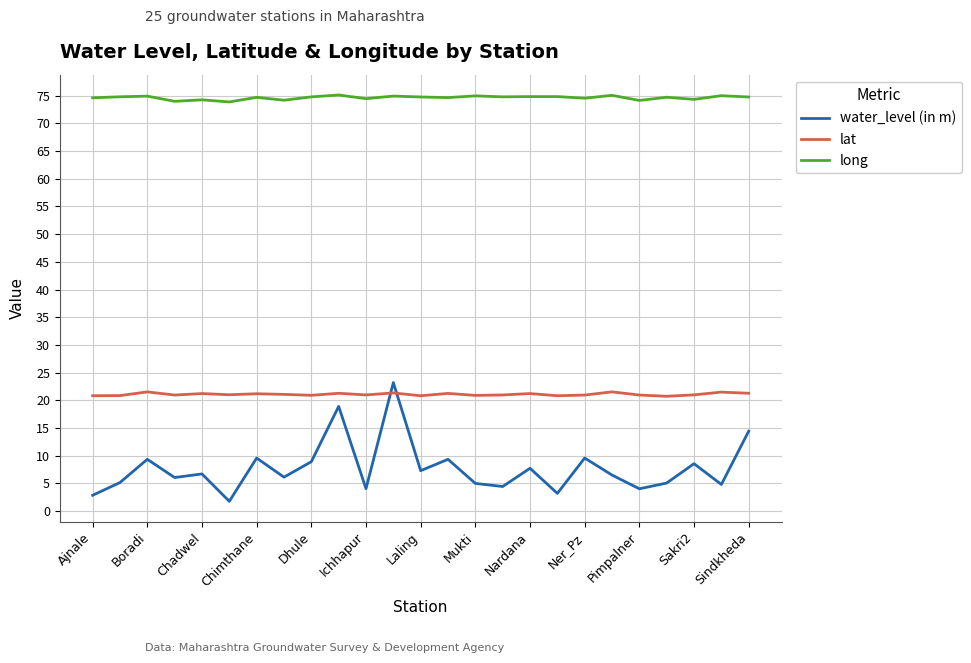

True or false: water_level (in m) and long cross at least once.

False